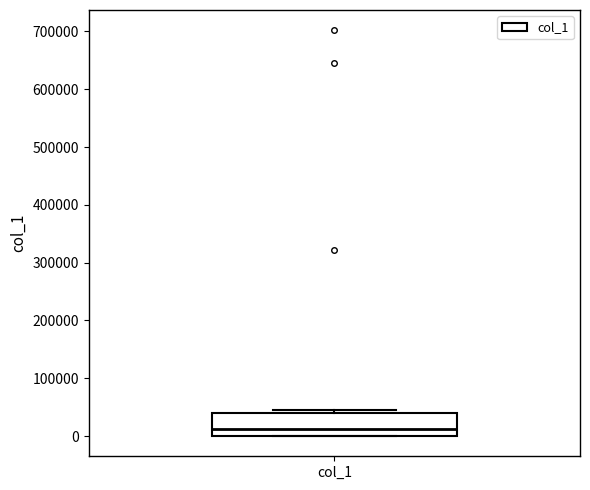

Transcribe this box plot: give where the median line is, the range the box spans, and where the two whiskers end, as read against the y-axis. The values are not printed on the chart, so give them approximately, as read against the axis.

median 10000, box 0 to 40000, whiskers 0 to 50000